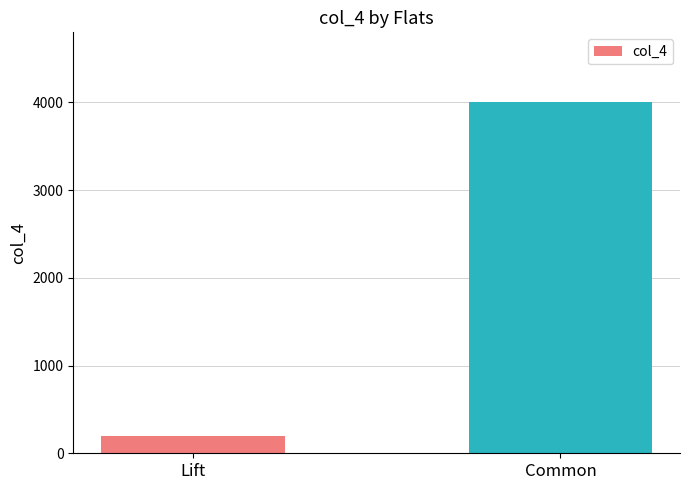

The chart shows a value of 4000 at Common. True or false?

True